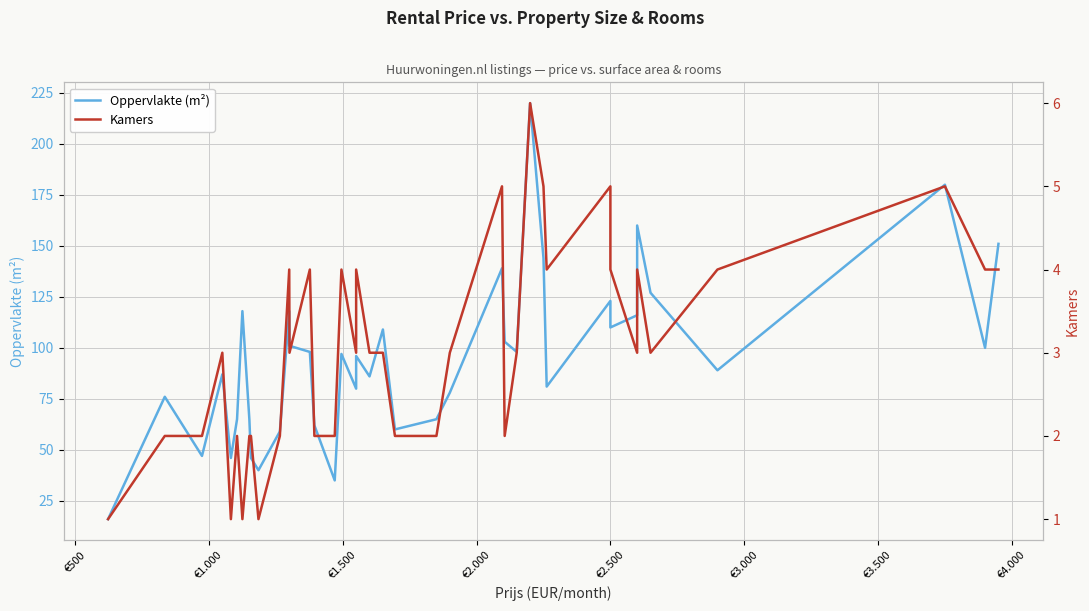

Is this an area chart (filled region under the line)?

No